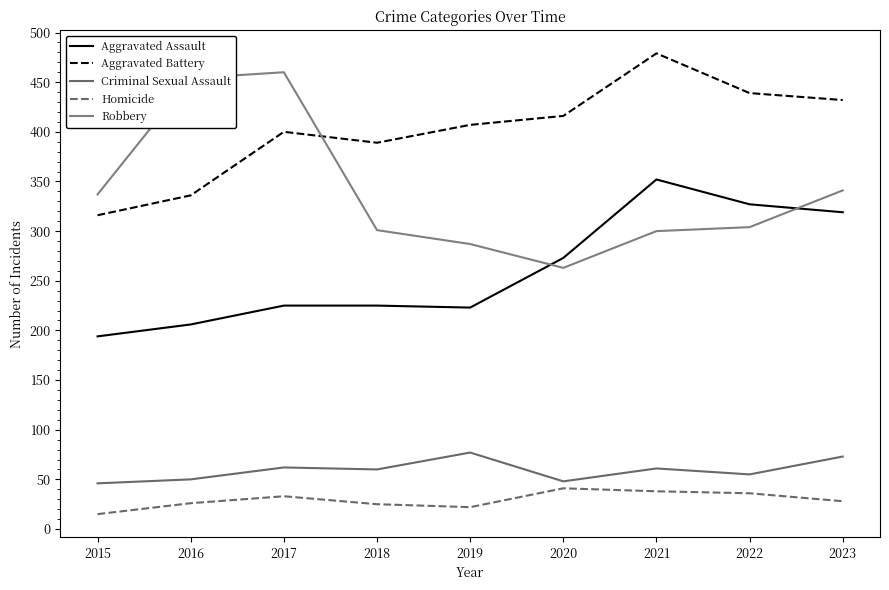

Reading left to right, extract all data points from this chart.

Aggravated Assault: 2015=194	2016=206	2017=225	2018=225	2019=223	2020=273	2021=352	2022=327	2023=319
Aggravated Battery: 2015=316	2016=336	2017=400	2018=389	2019=407	2020=416	2021=479	2022=439	2023=432
Criminal Sexual Assault: 2015=46	2016=50	2017=62	2018=60	2019=77	2020=48	2021=61	2022=55	2023=73
Homicide: 2015=15	2016=26	2017=33	2018=25	2019=22	2020=41	2021=38	2022=36	2023=28
Robbery: 2015=337	2016=454	2017=460	2018=301	2019=287	2020=263	2021=300	2022=304	2023=341